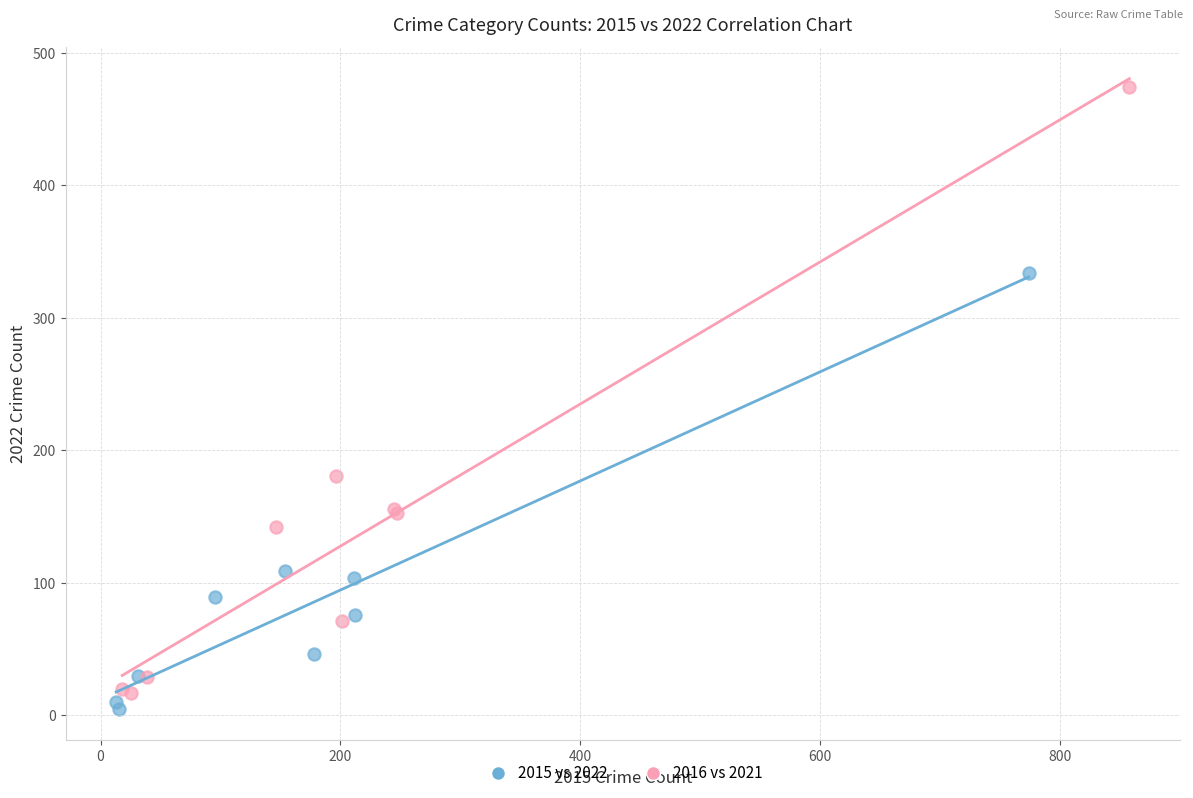

What are all the series names shown in the legend?

2015 vs 2022, 2016 vs 2021